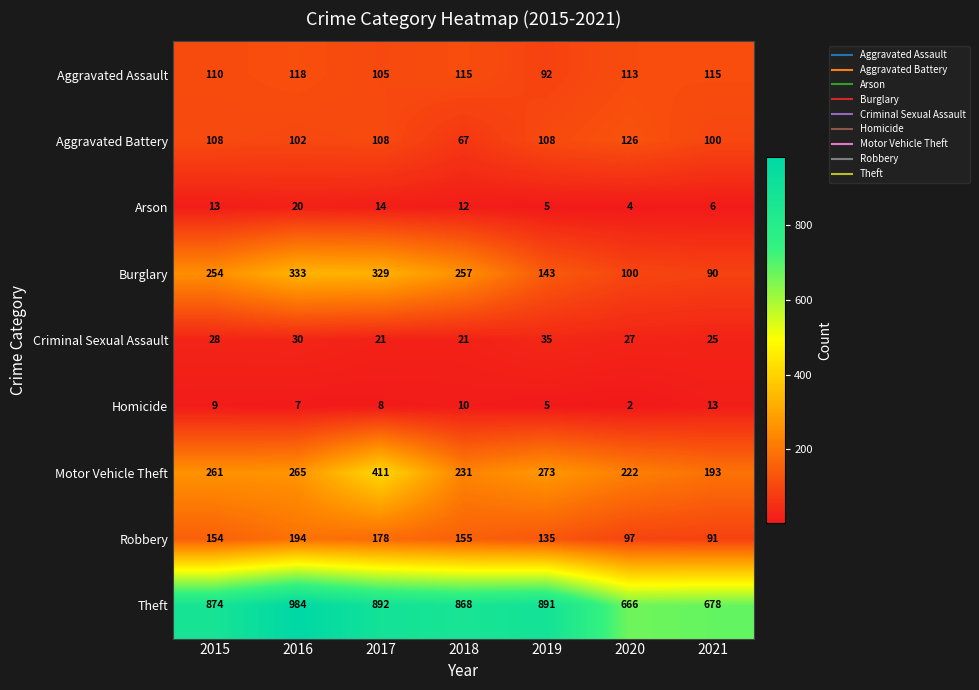

How many values in the Burglary series are below 254?

3